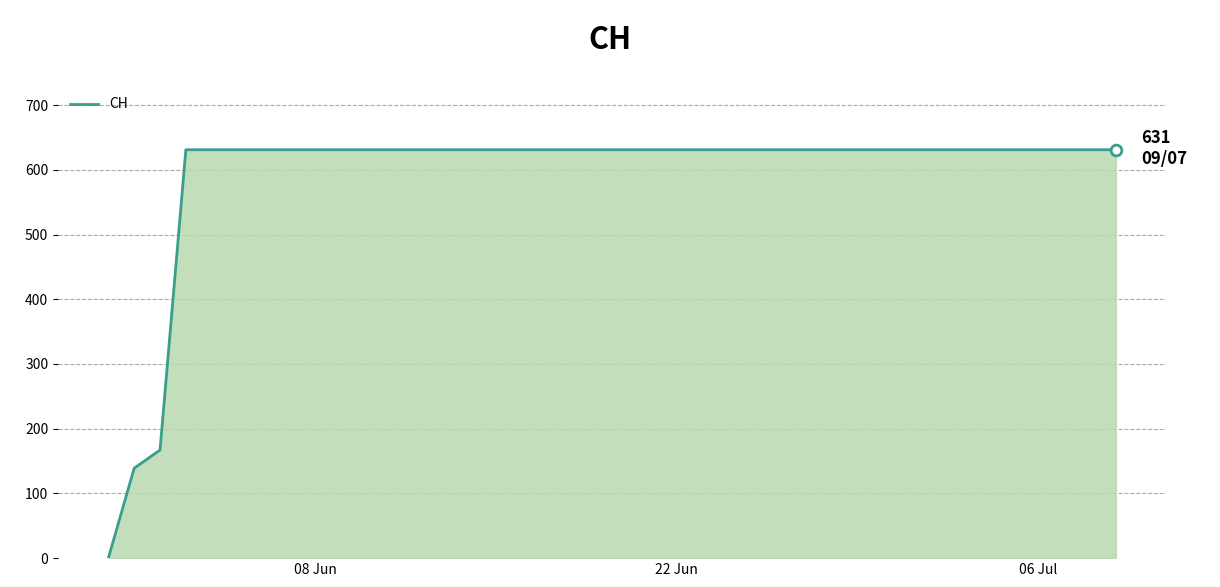

What is the maximum value shown in the chart?

631